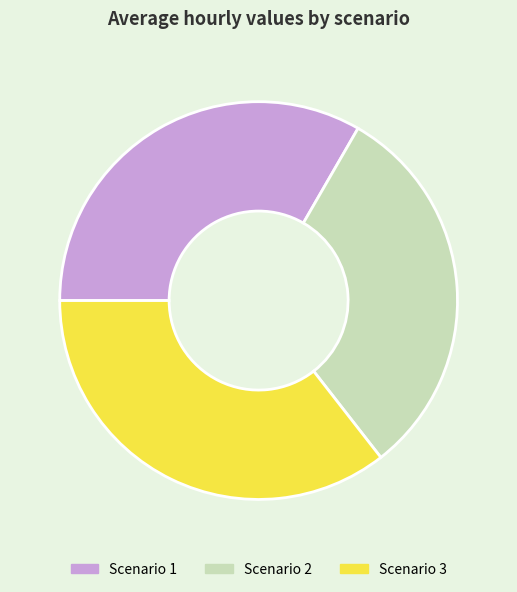

Is it true that Scenario 2 is 26% of the pie?

False